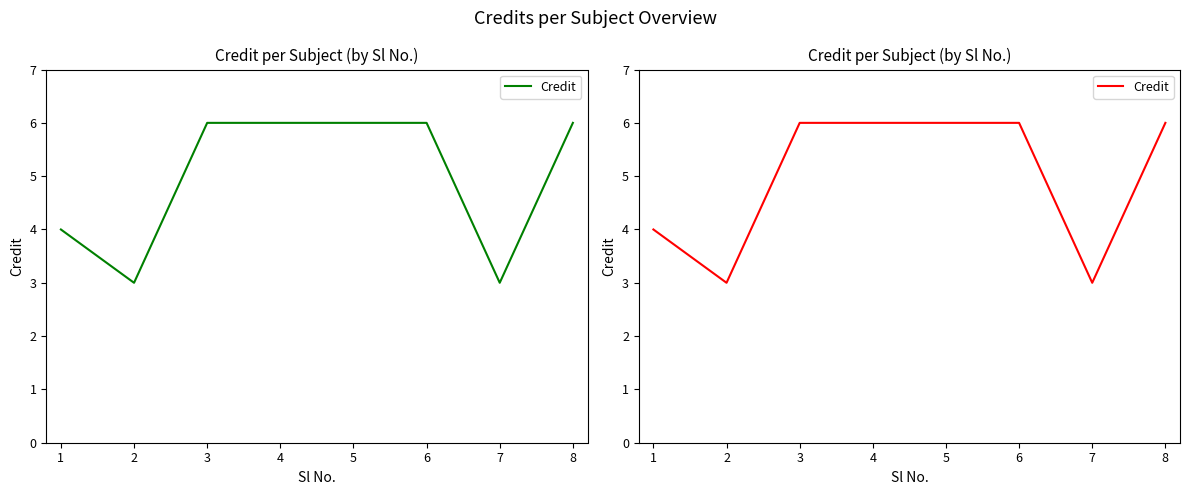

What is the difference between the maximum and minimum values?

3